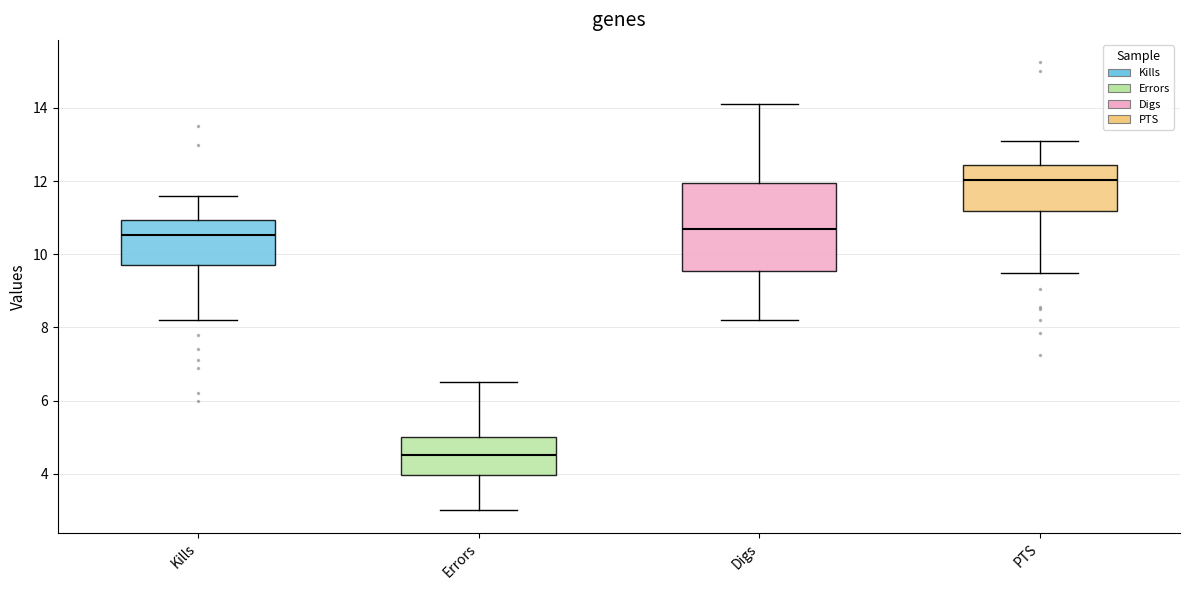

Reading left to right, transcribe this box plot: for each box, give where its median line is, the range the box spans, and where its two whiskers end, as read against the y-axis. The values are not printed on the chart, so give them approximately, as read against the axis.

Kills: median 10.6, box 9.8 to 11.0, whiskers 8.2 to 11.6
Errors: median 4.6, box 4.0 to 5.0, whiskers 3.0 to 6.6
Digs: median 10.8, box 9.6 to 12.0, whiskers 8.2 to 14.2
PTS: median 12.0, box 11.2 to 12.4, whiskers 9.6 to 13.2